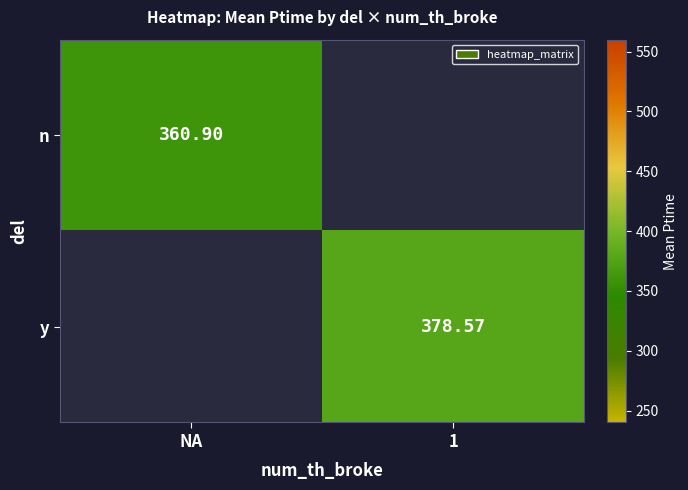

How many positive values does the n series have?

1